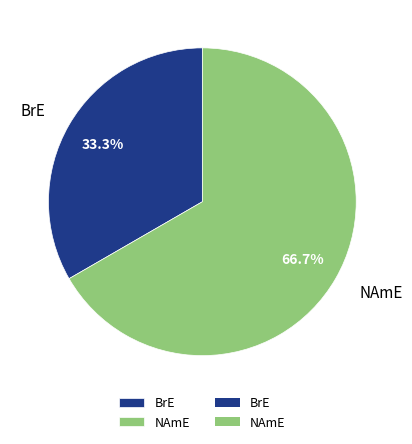

Which has a higher value, BrE or NAmE?

NAmE